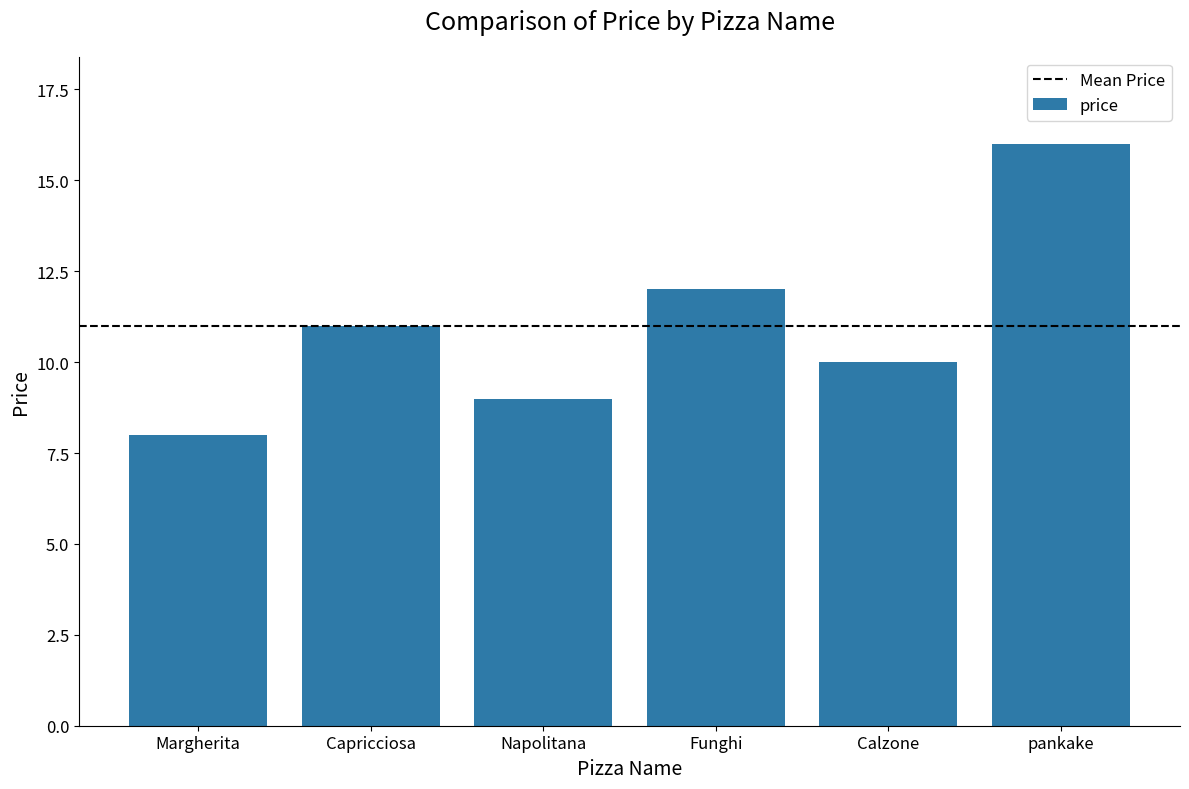

What is the difference between the maximum and second lowest values?

7